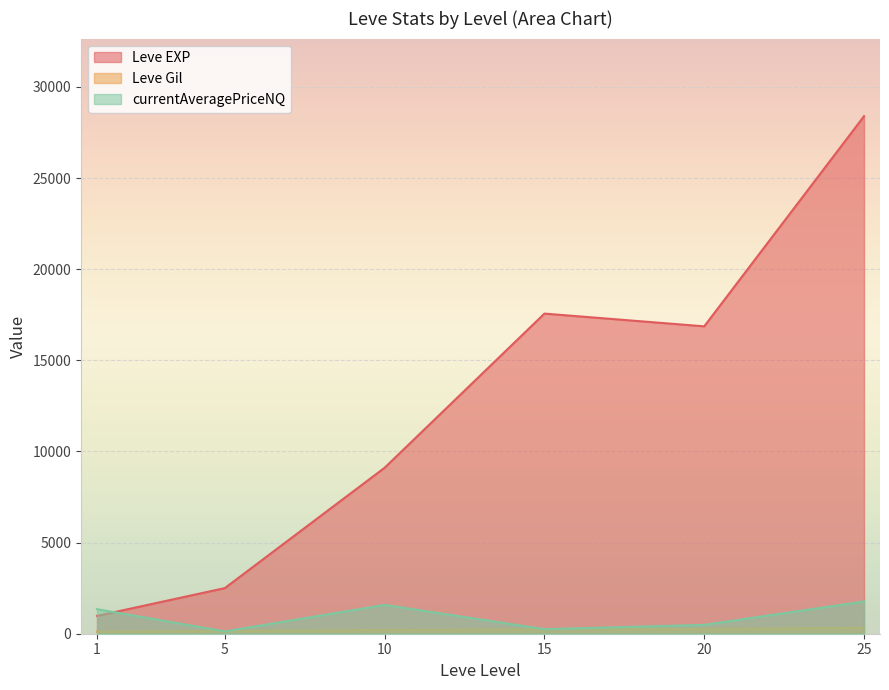

What is the maximum value shown in the chart?

28393.3